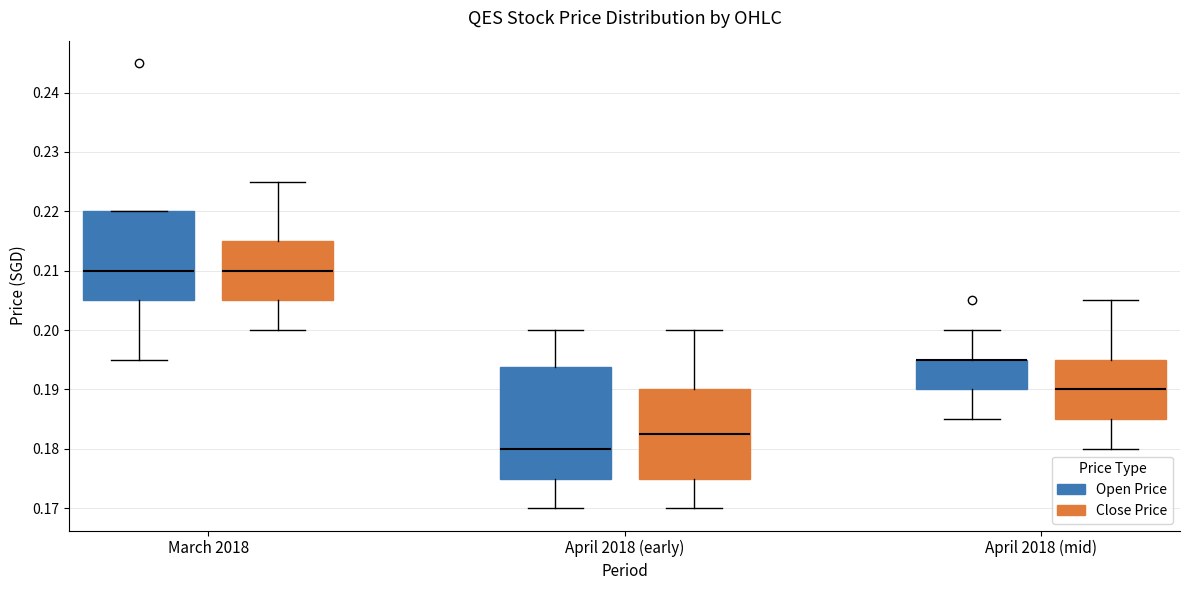

Comparing the boxes themselves (not the whiskers), which one is the tallest?

April 2018 (early) (Open Price)